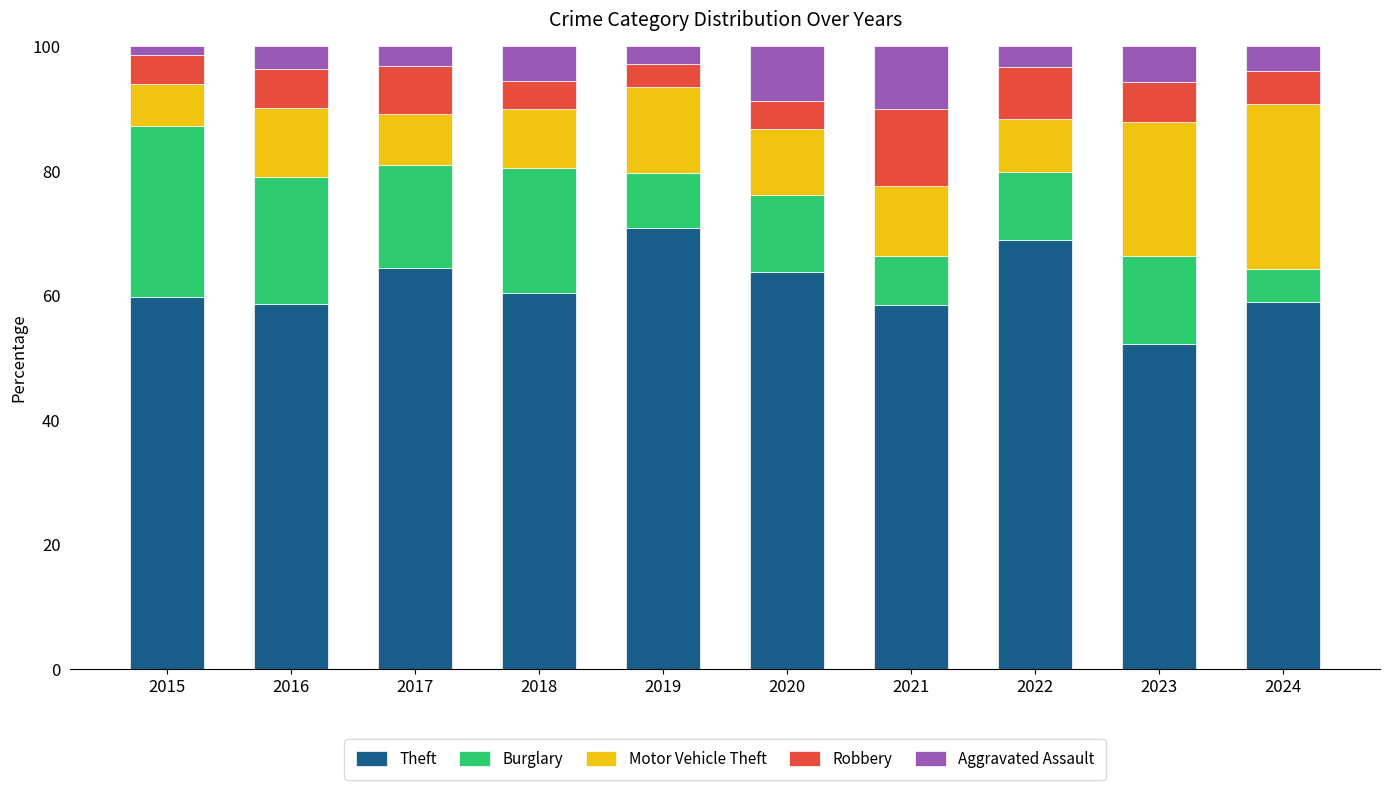

How many bars are there in total?

10